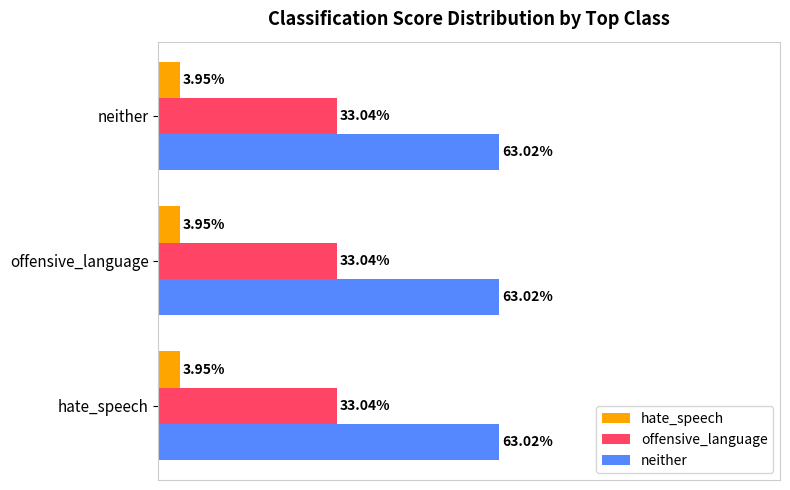

Between neither and hate_speech, which is larger?

neither